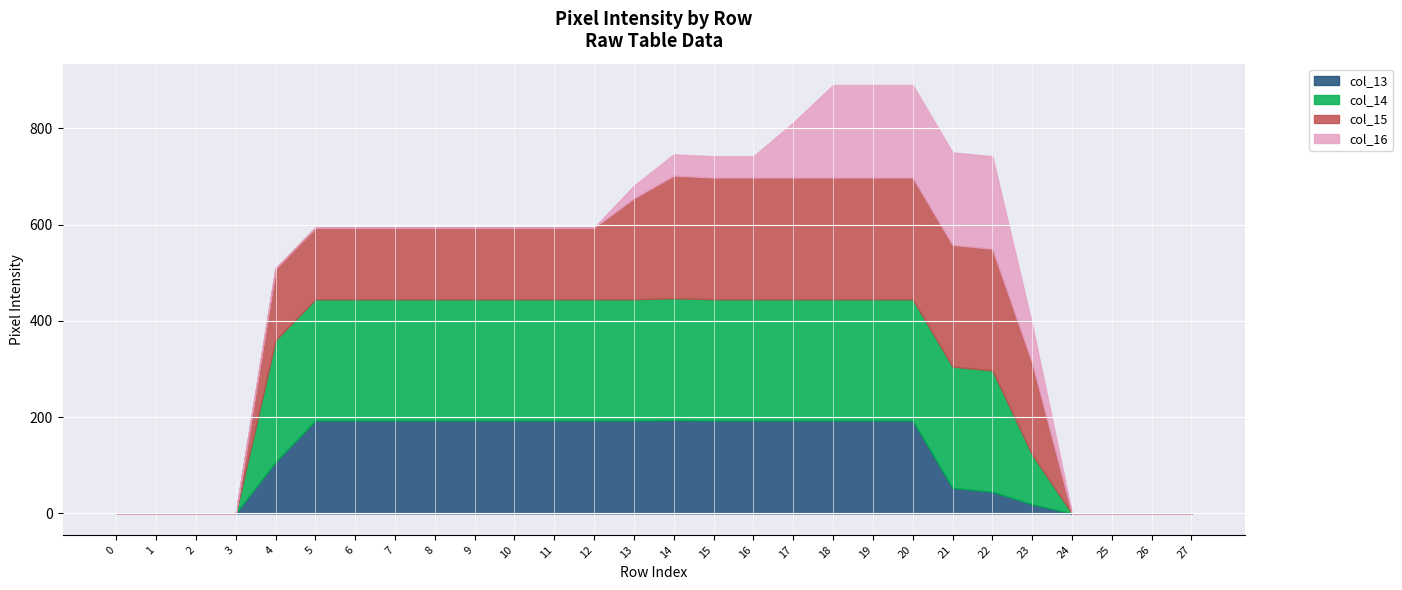

List the labels in order of col_16 value, smallest first.

0, 1, 2, 3, 4, 5, 6, 7, 8, 9, 10, 11, 12, 24, 25, 26, 27, 13, 14, 15, 16, 23, 17, 18, 19, 20, 21, 22